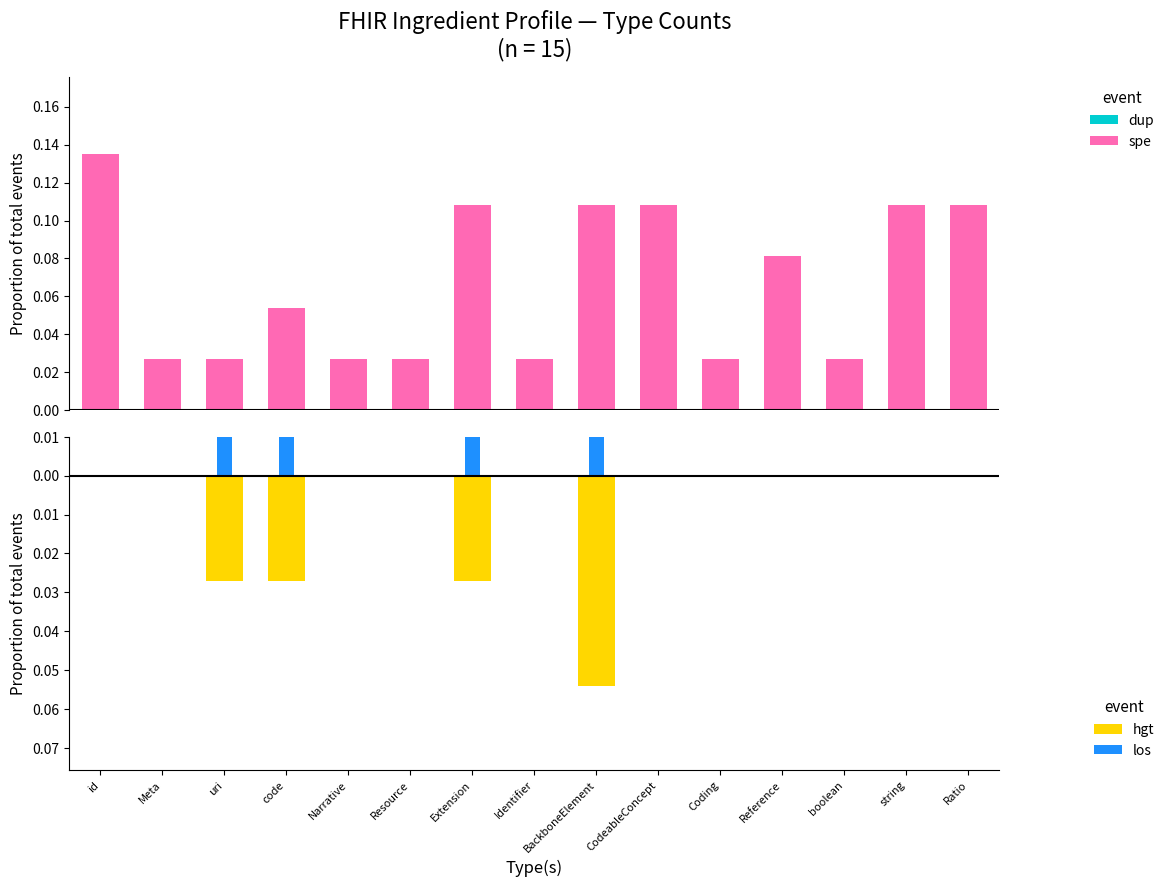

List the series in order of their peak value, lowest first.

hgt, los, spe